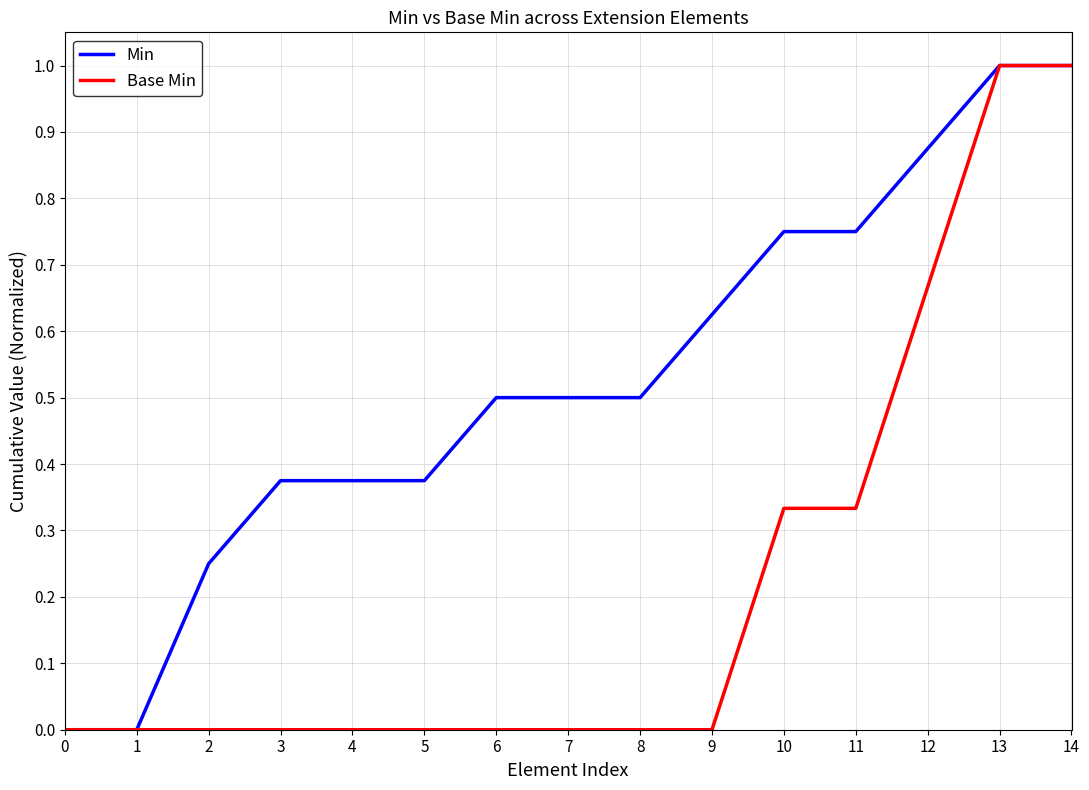

Which series has the largest total across all categories?

Min